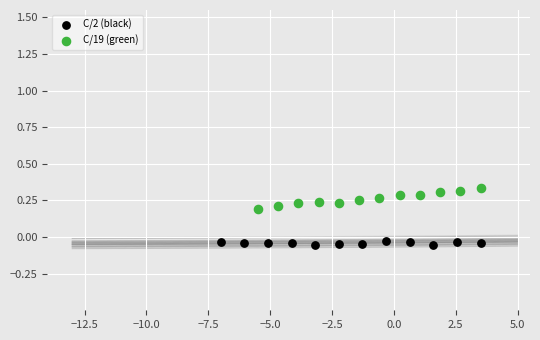

Which series contains the lowest Y value?

C/2 (black)